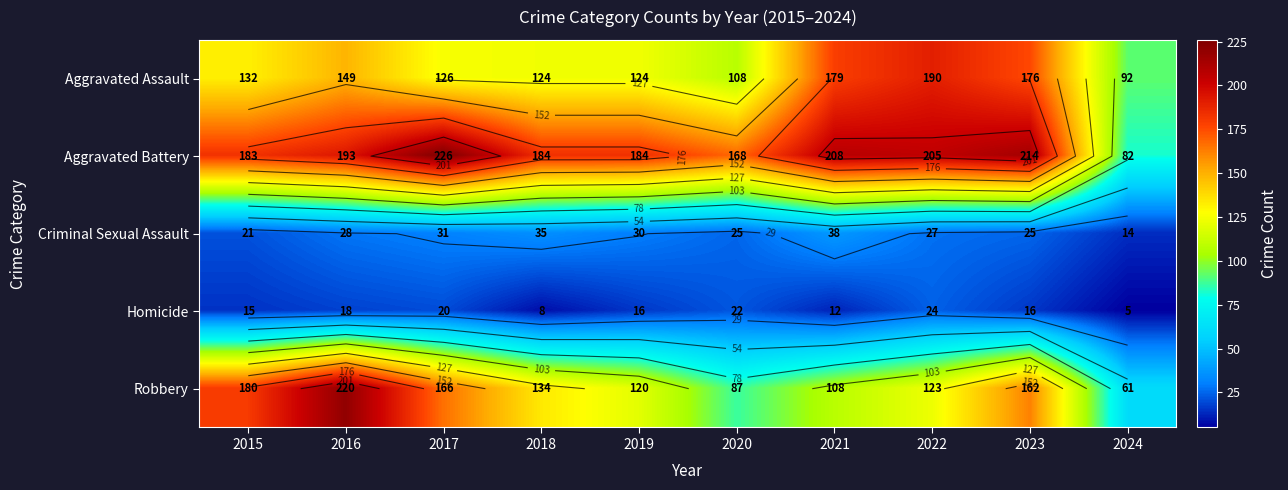

At how many categories does at least one series exceed 73?

10